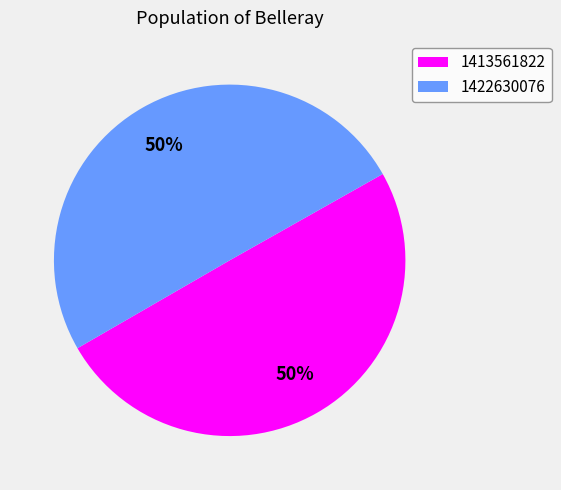

What is the ratio of the value at 1422630076 to the value at 1413561822?

1.0